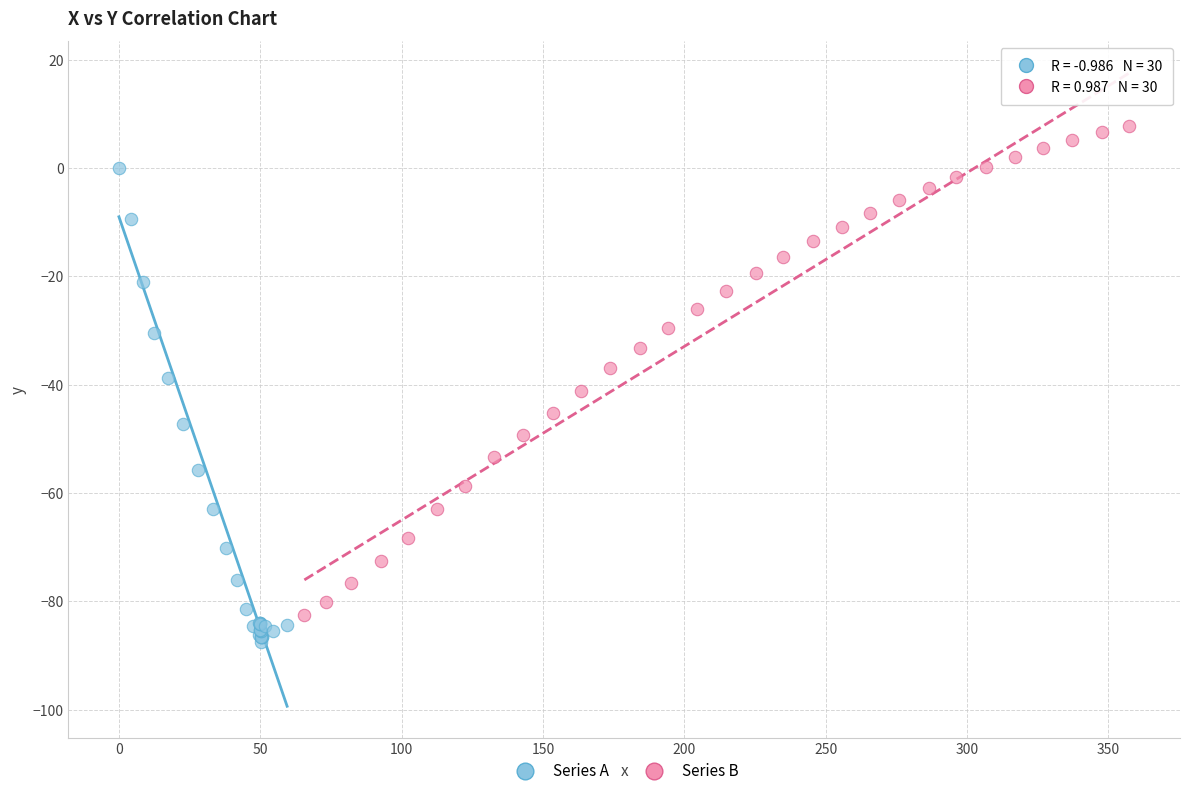

Which series reaches the maximum Y coordinate?

Series B